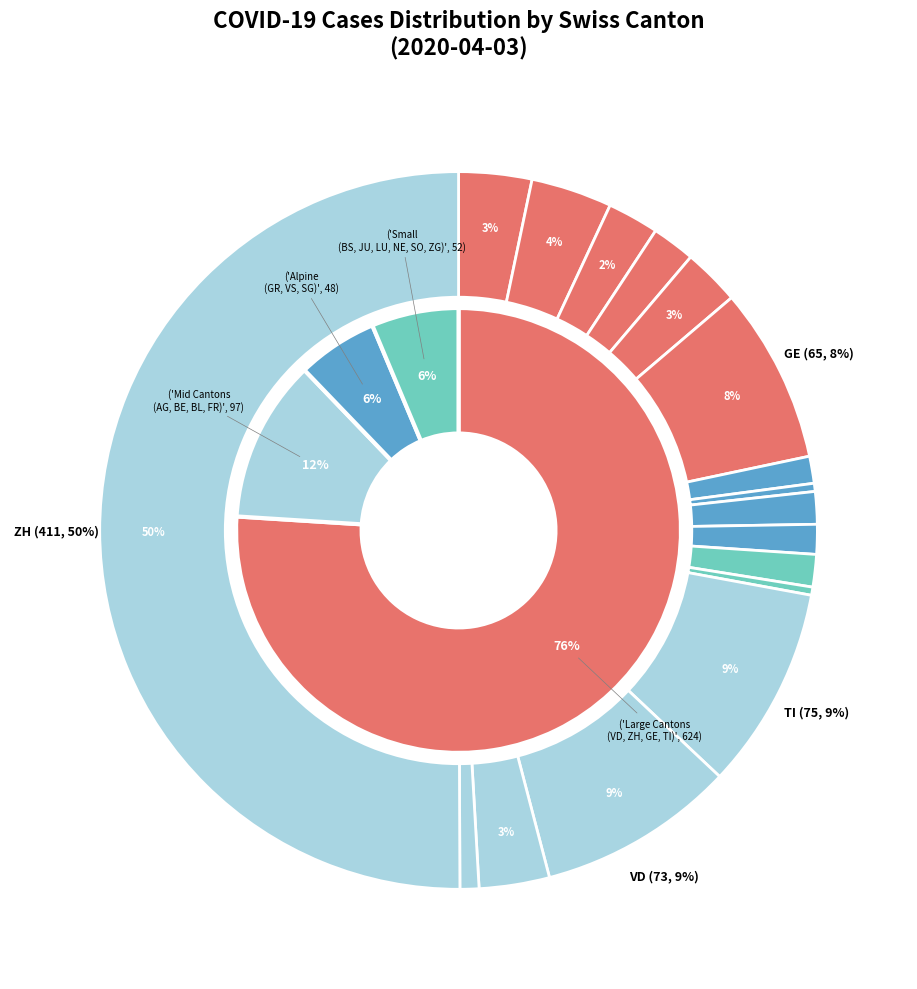

To the nearest percent, what portion does ZG represent?

1%